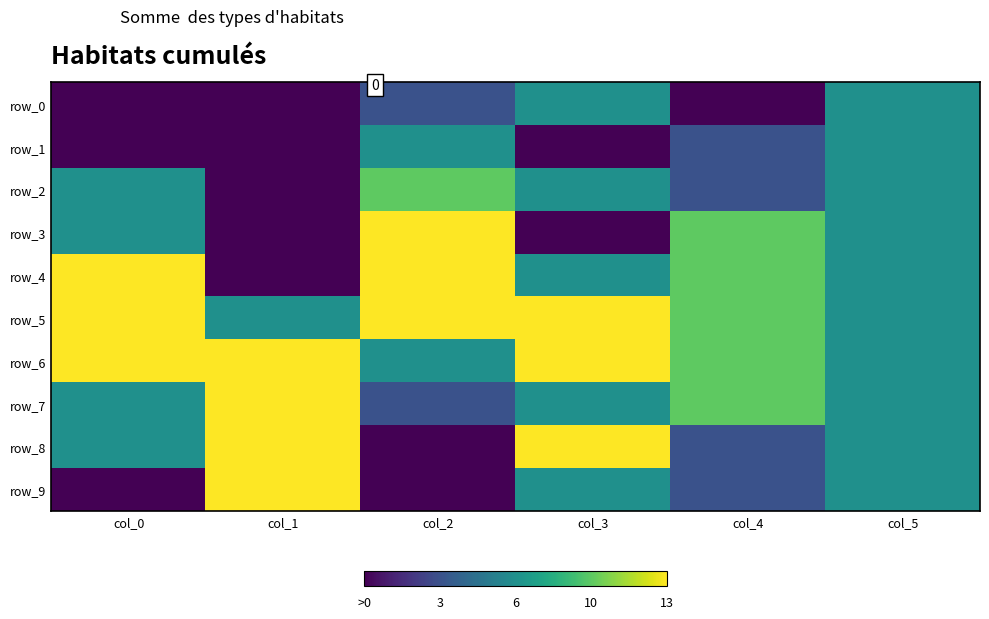

Where is row_0 nearest to the value 0?

col_0